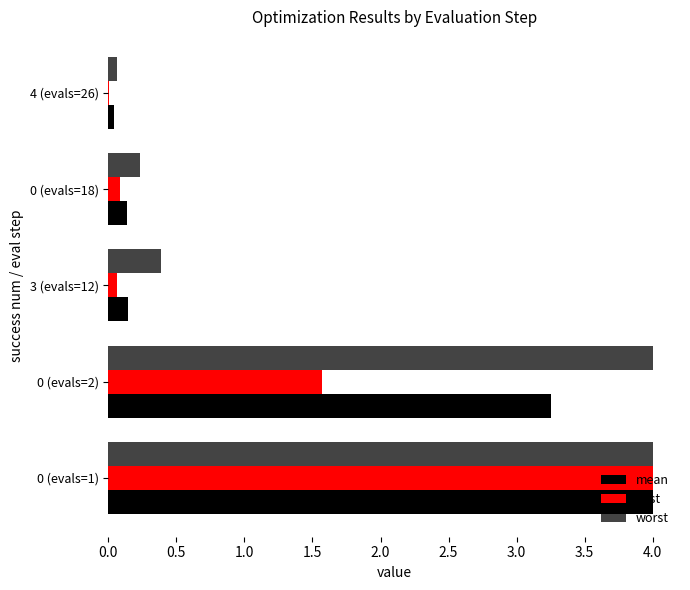

The best series shows 2.5 at 0 (evals=2). True or false?

False